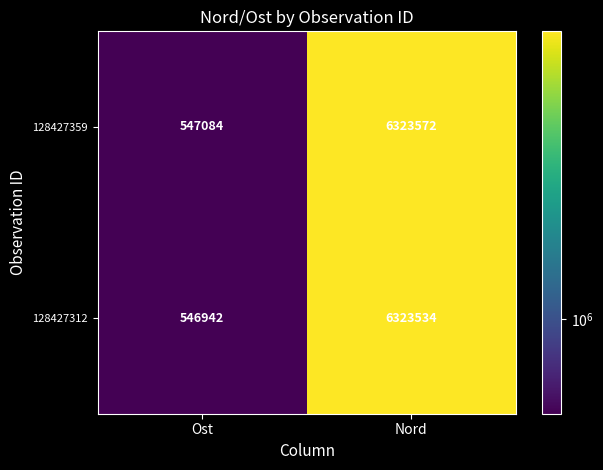

Which category has the lowest value across all series?

Ost